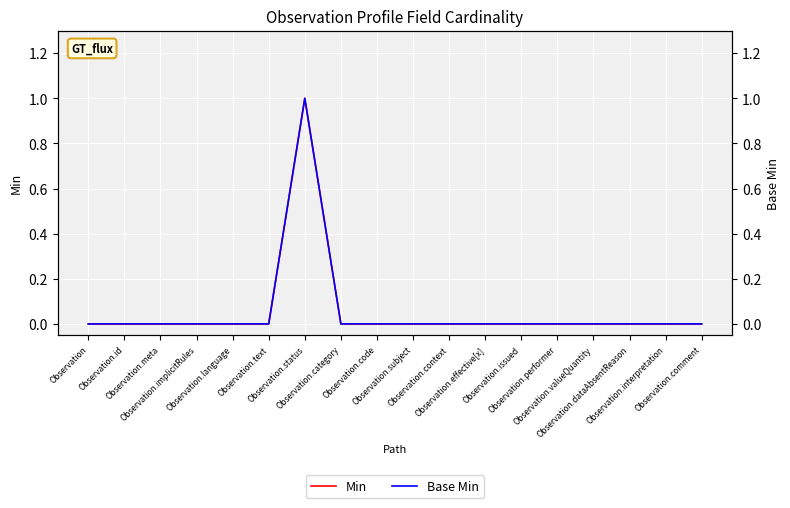

At which label is Min closest to 0?

Observation